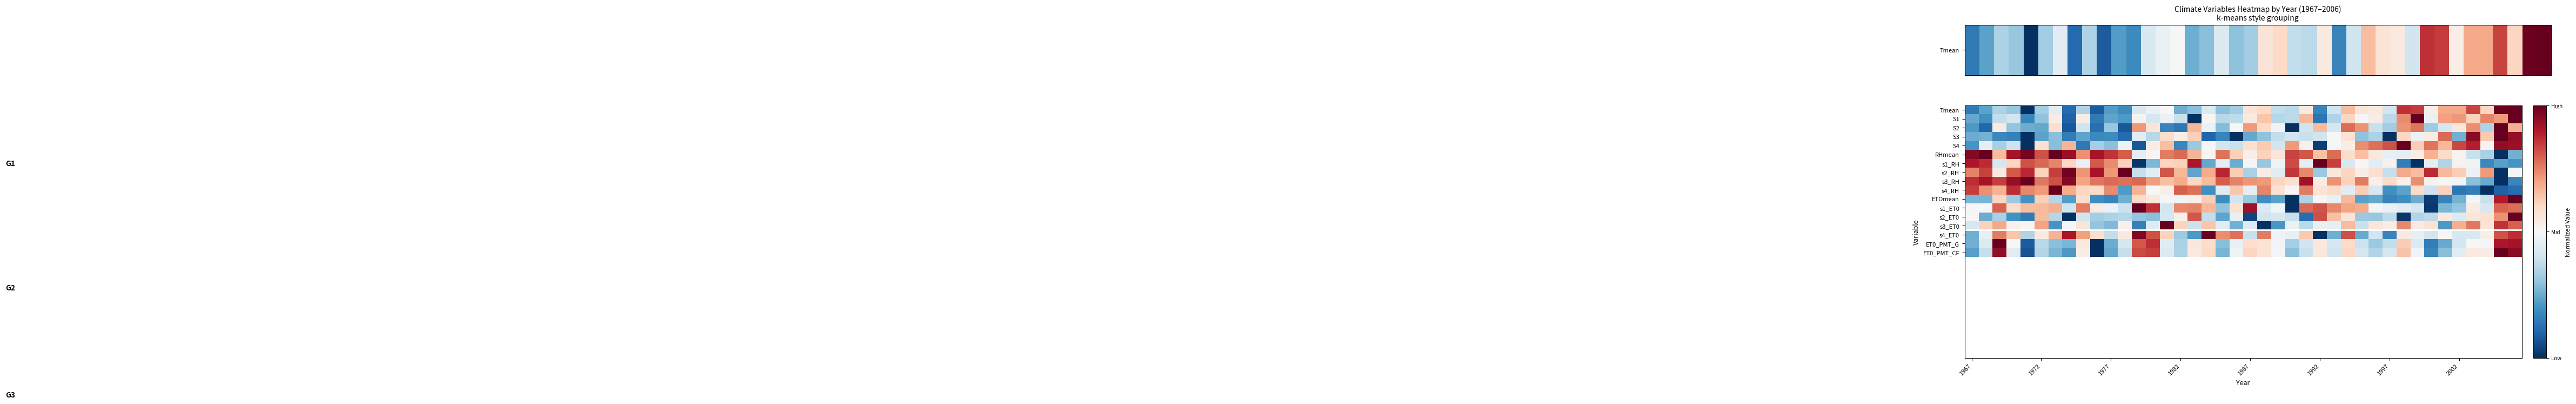

How many data points does each series have?

40